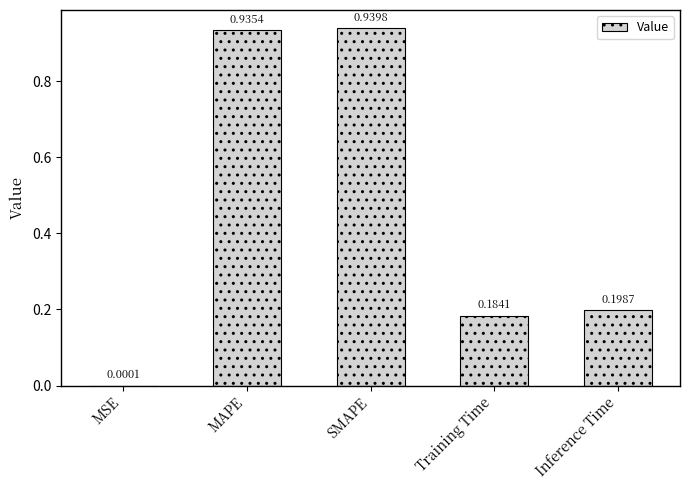

At which category does the chart reach its peak across all series?

SMAPE